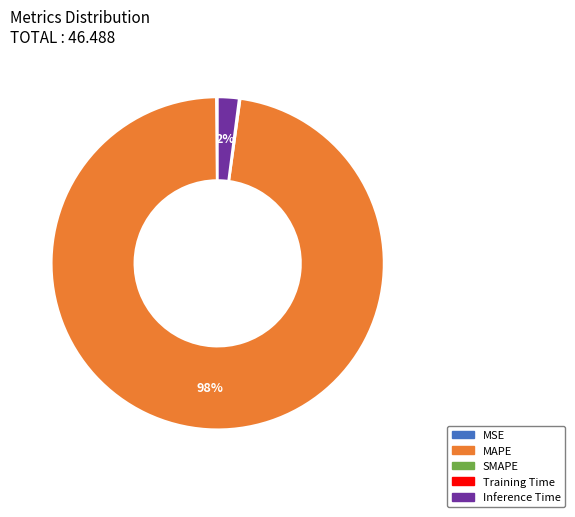

To the nearest percent, what is the average slice percentage?

25%